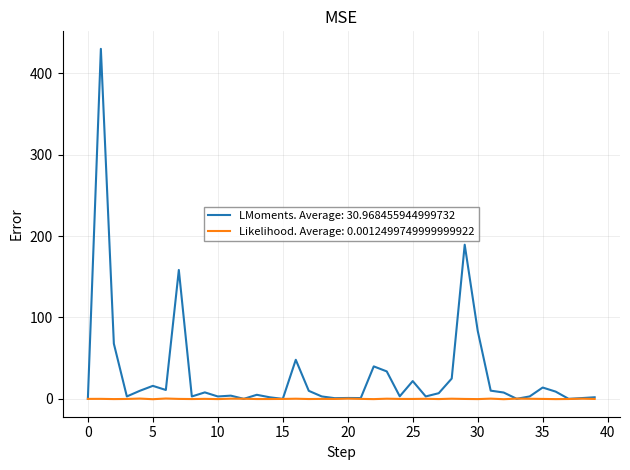

Which series has the largest total across all categories?

LMoments. Average: 30.968455944999732